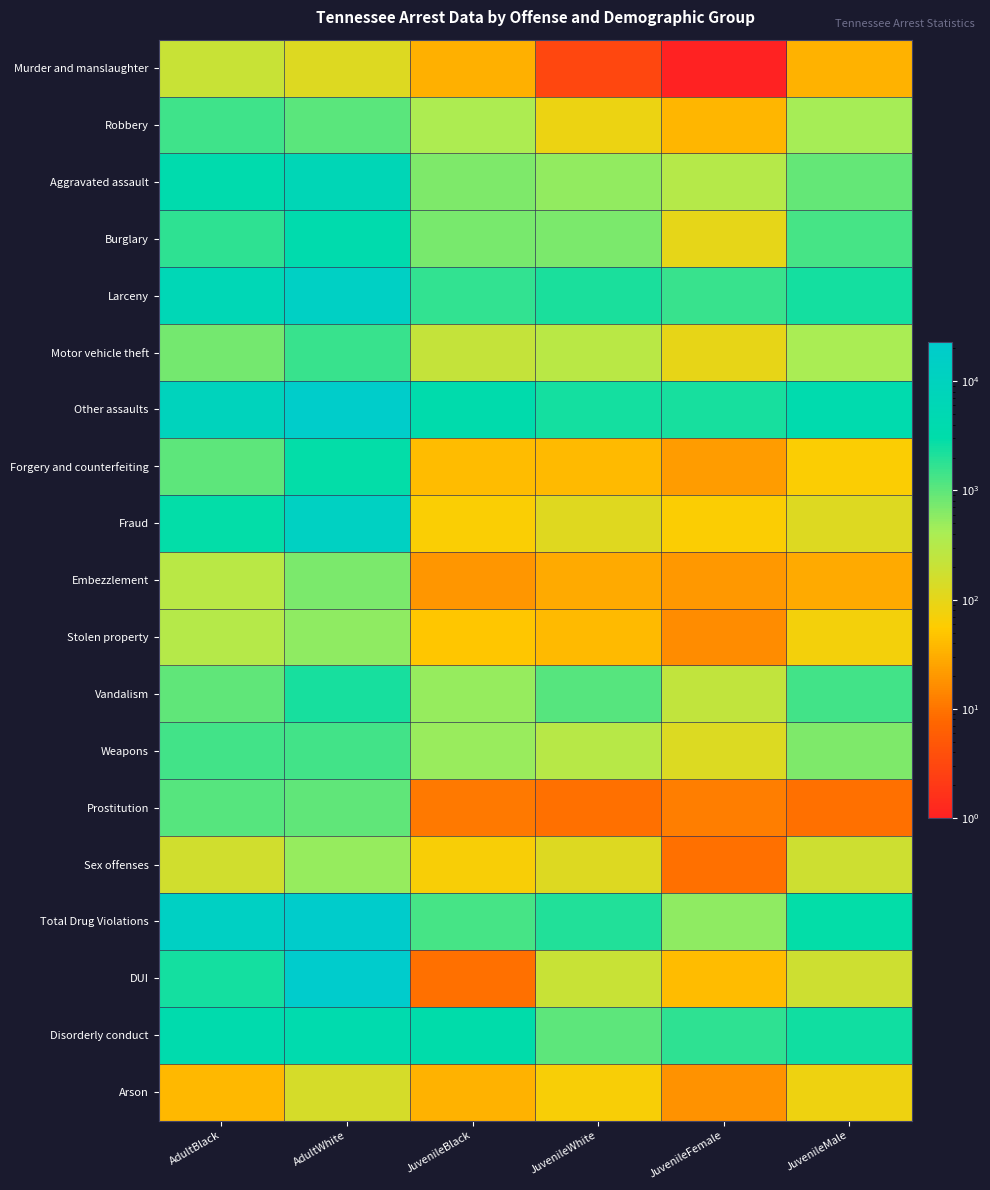

What is the total value across all series at AdultWhite?

116552